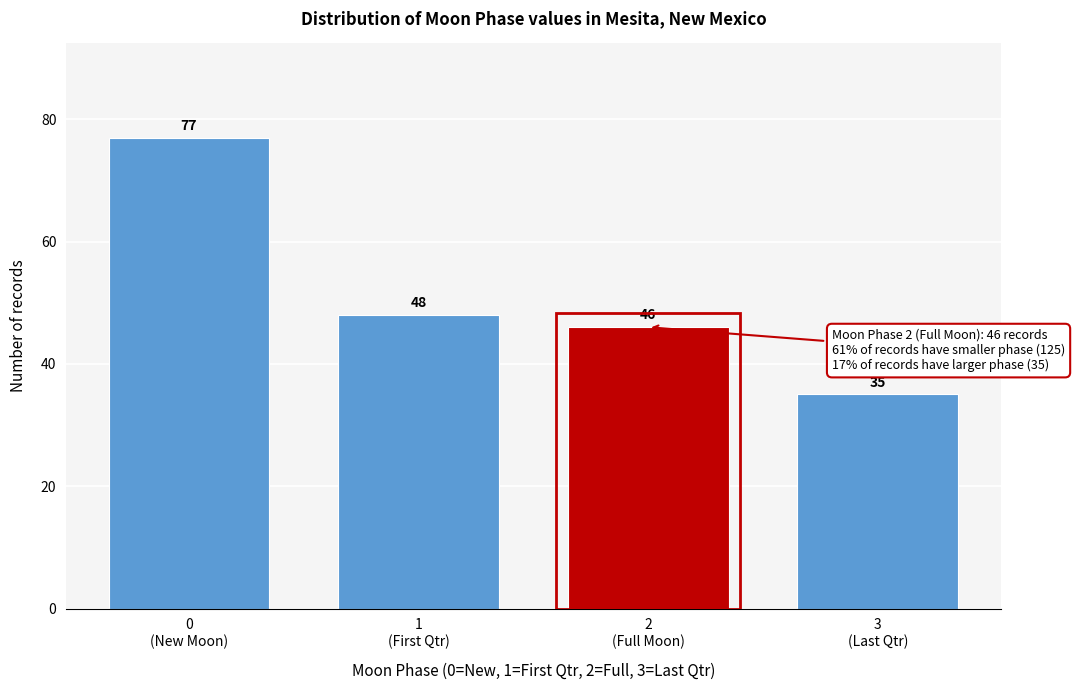

Reading left to right, list all the values displayed in this chart.

77	48	46	35